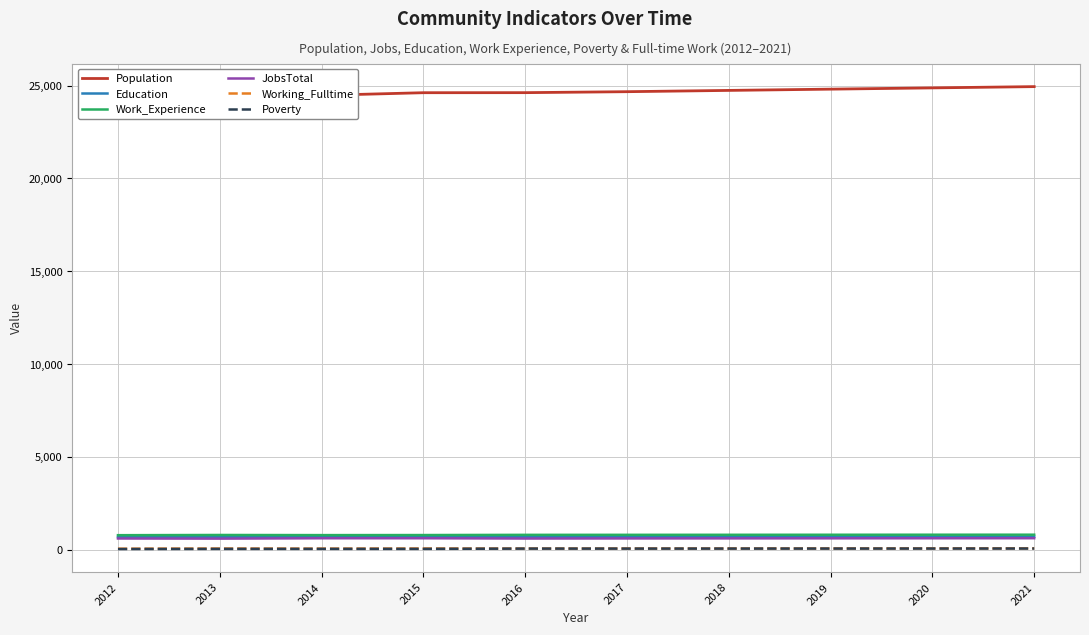

What is the sum of all JobsTotal values?

6122